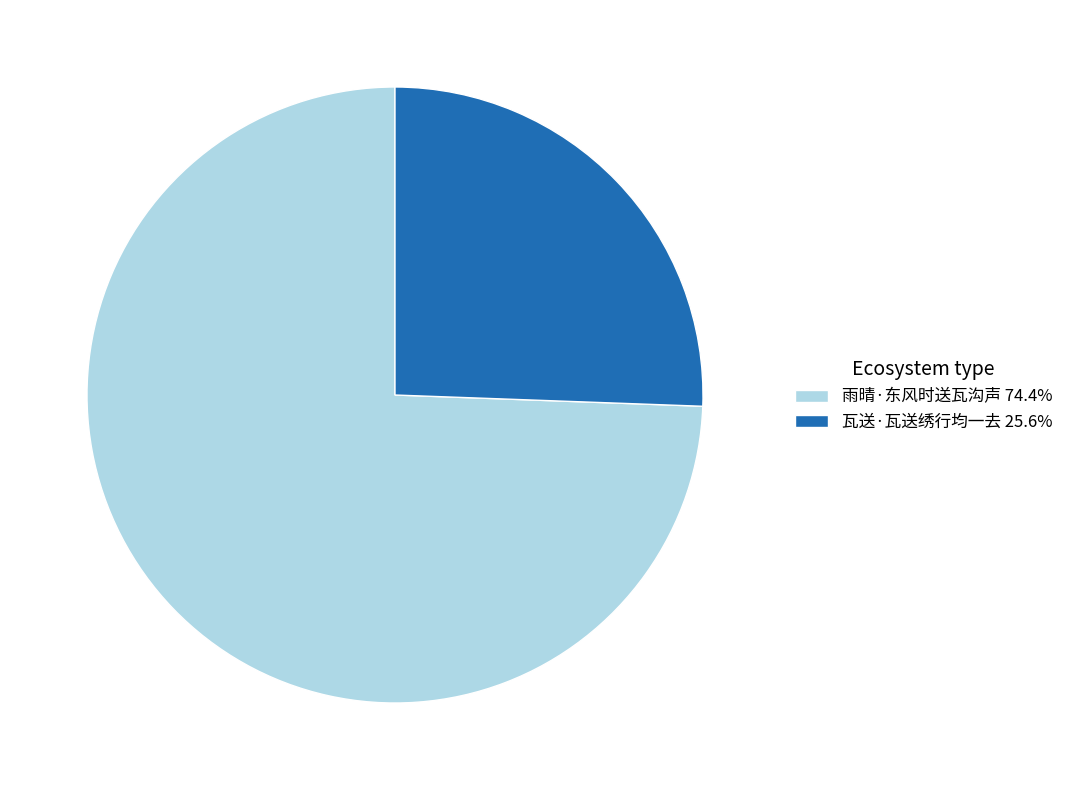

Which category has the biggest portion of the pie?

雨晴·东风时送瓦沟声